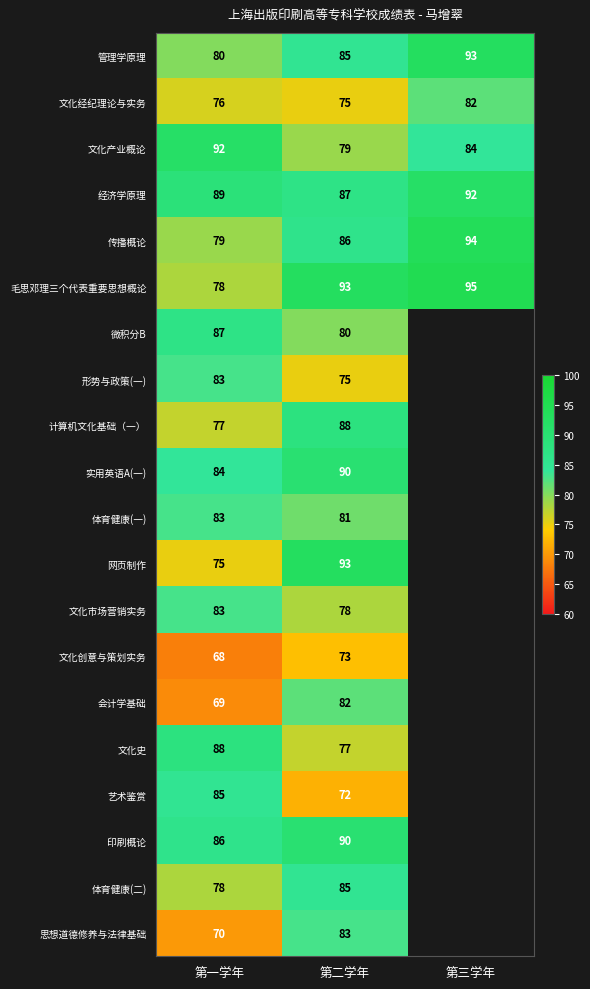

What is the total value across all series at 第一学年?

1610